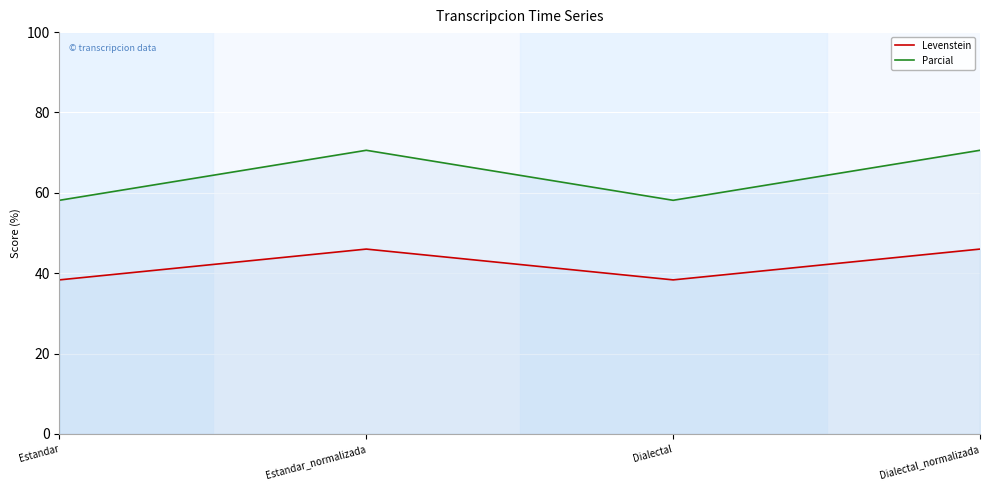

Which series changed the most between Dialectal and Dialectal_normalizada?

Parcial